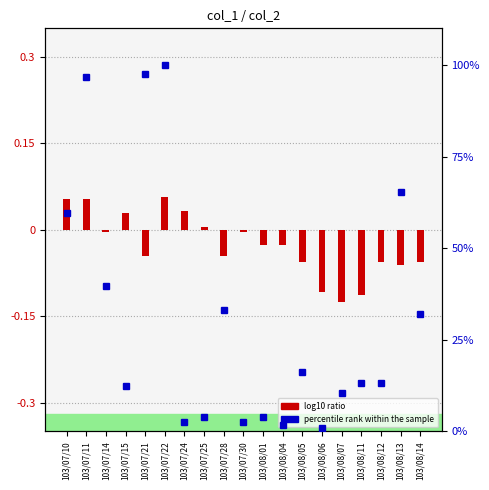

What is the difference between the highest and lowest values at 103/07/28?

33.1